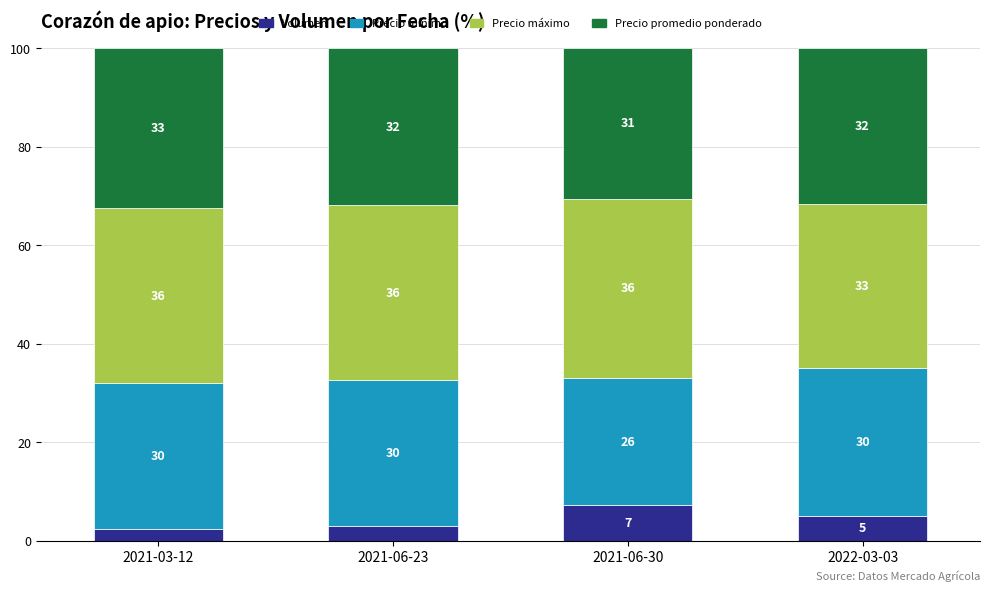

Which category has the lowest value in the Volumen series?

2021-03-12